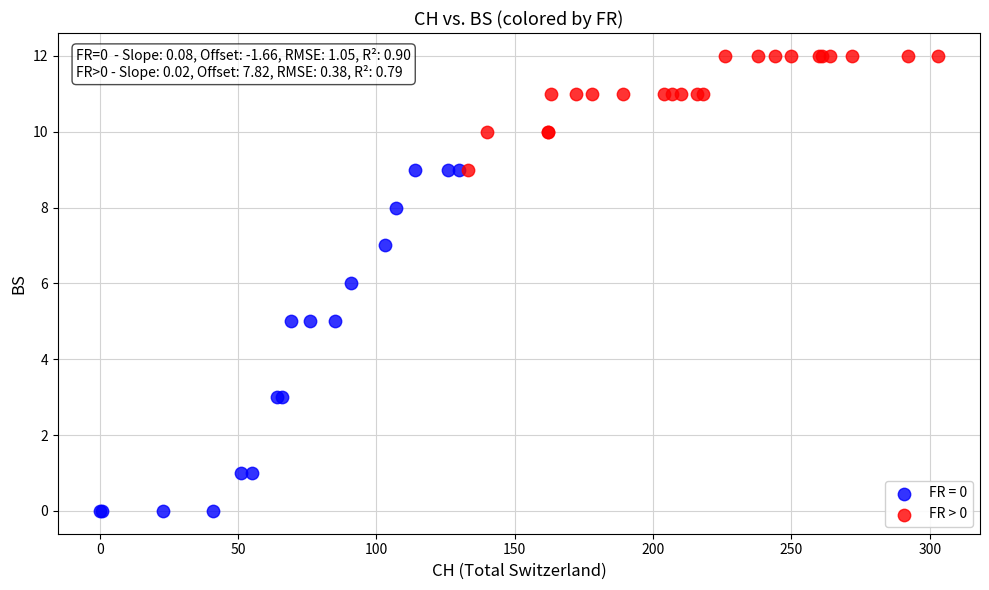

Which series contains the highest Y value?

FR > 0